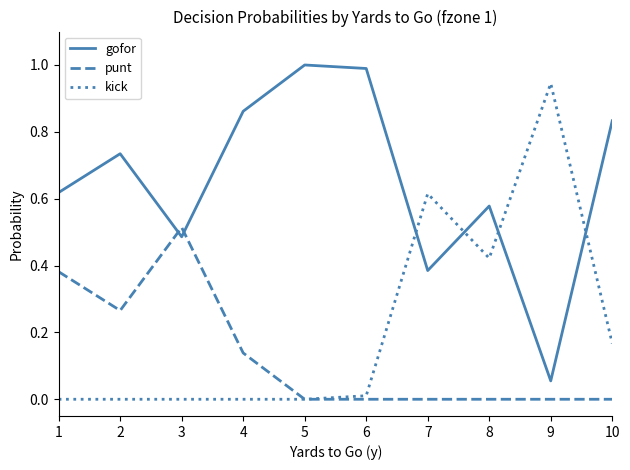

Between which two adjacent categories do kick and gofor first intersect?

6 and 7